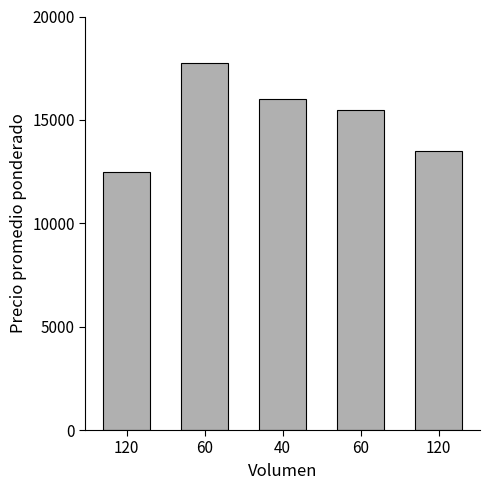

How many values are below 15500?

2